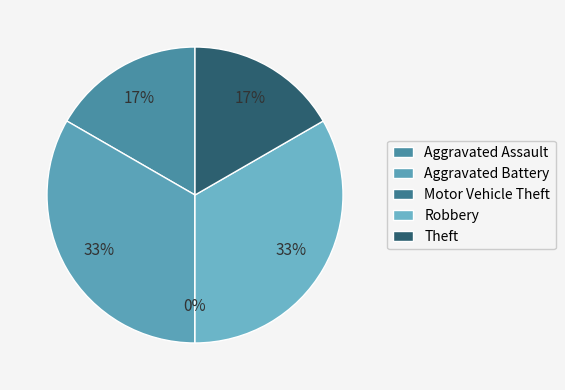

How much of the chart is everything except Aggravated Assault?

83.3%